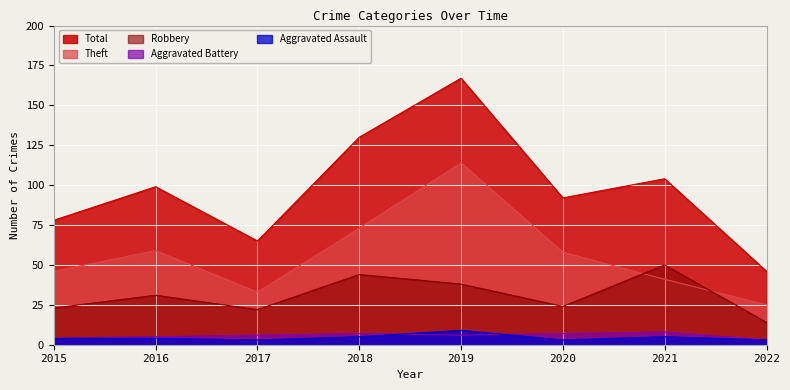

At which category does Total reach its first local valley?

2017